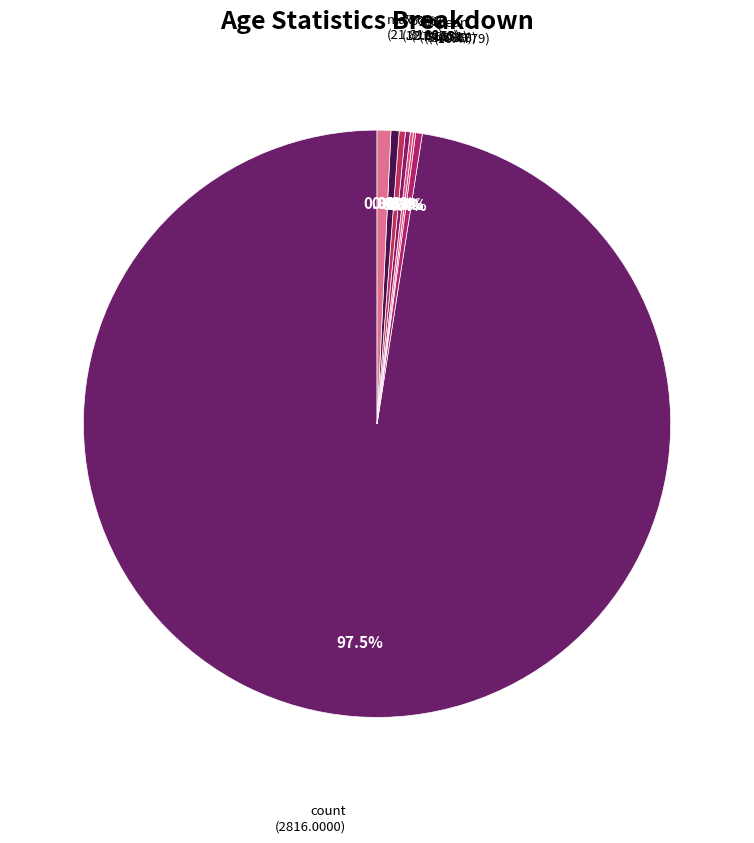

To the nearest percent, what is the difference between the largest and smallest slice percentages?

97%